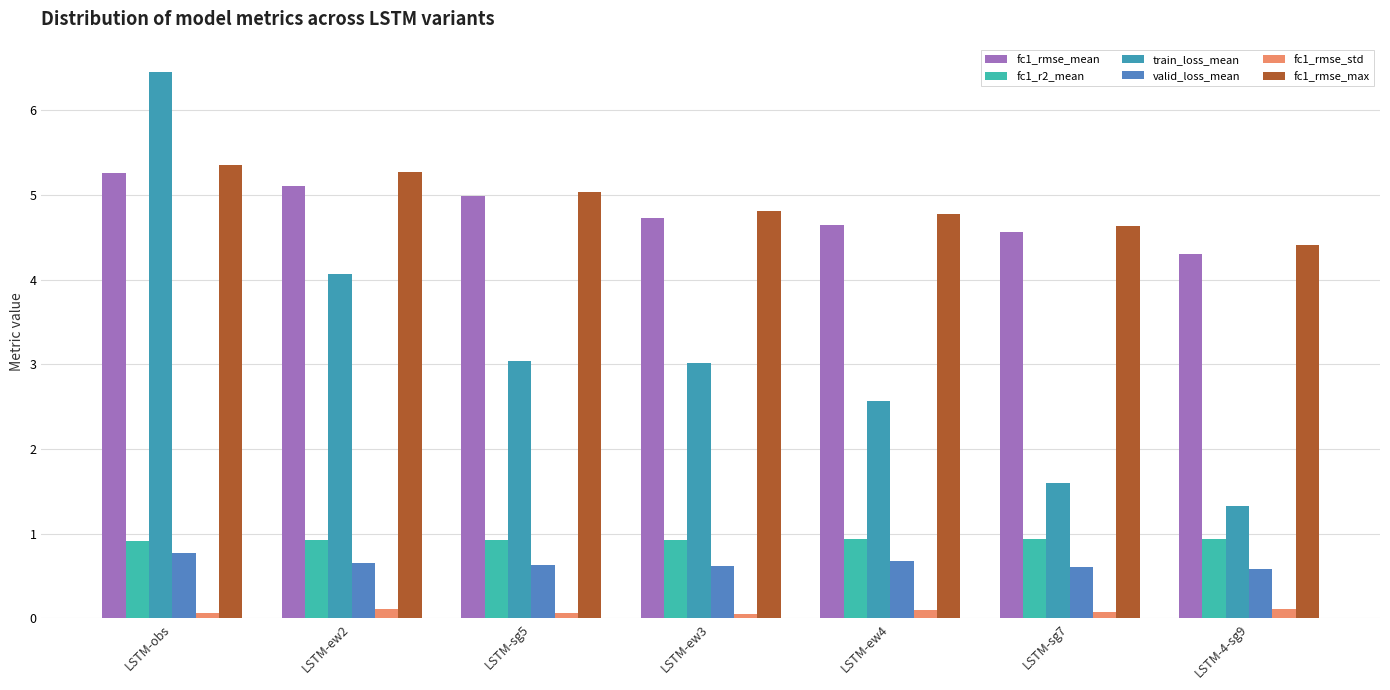

Rank the series at LSTM-sg7 from lowest to highest value.

fc1_rmse_std, valid_loss_mean, fc1_r2_mean, train_loss_mean, fc1_rmse_mean, fc1_rmse_max